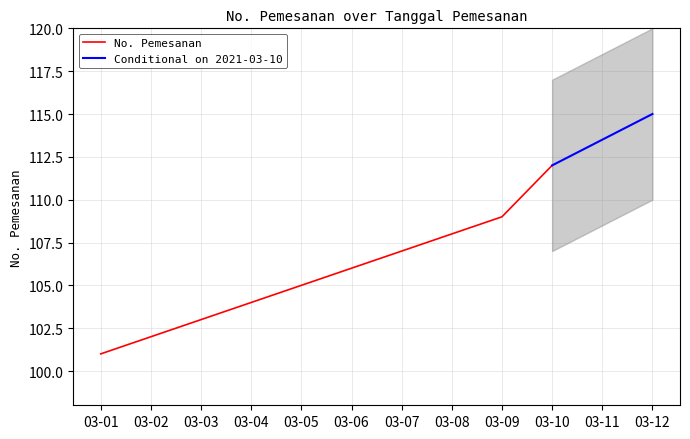

What is the minimum value shown in the chart?

101